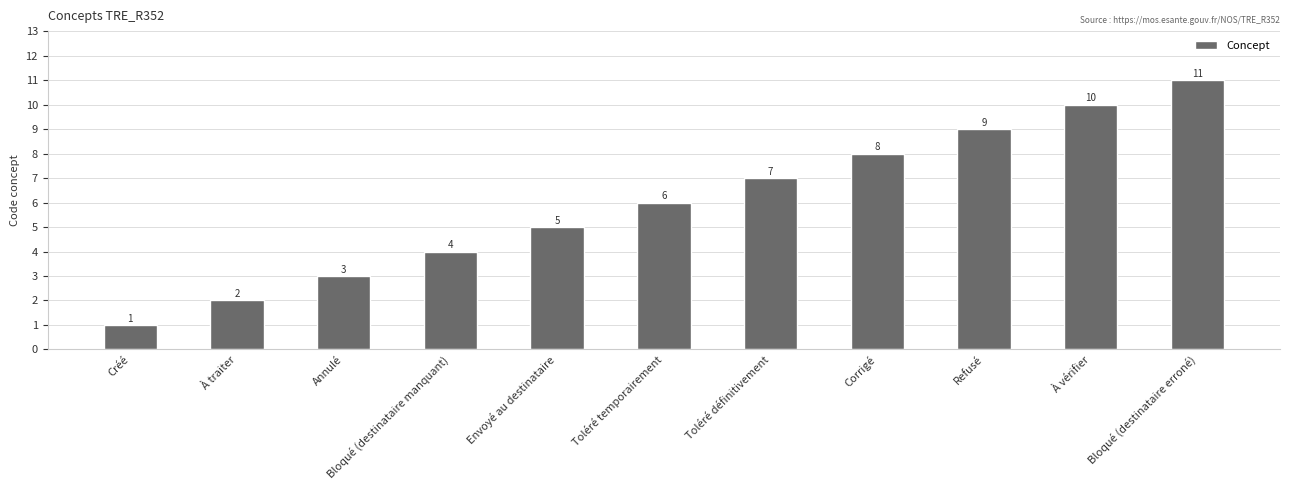

What is the sum of all values?

66